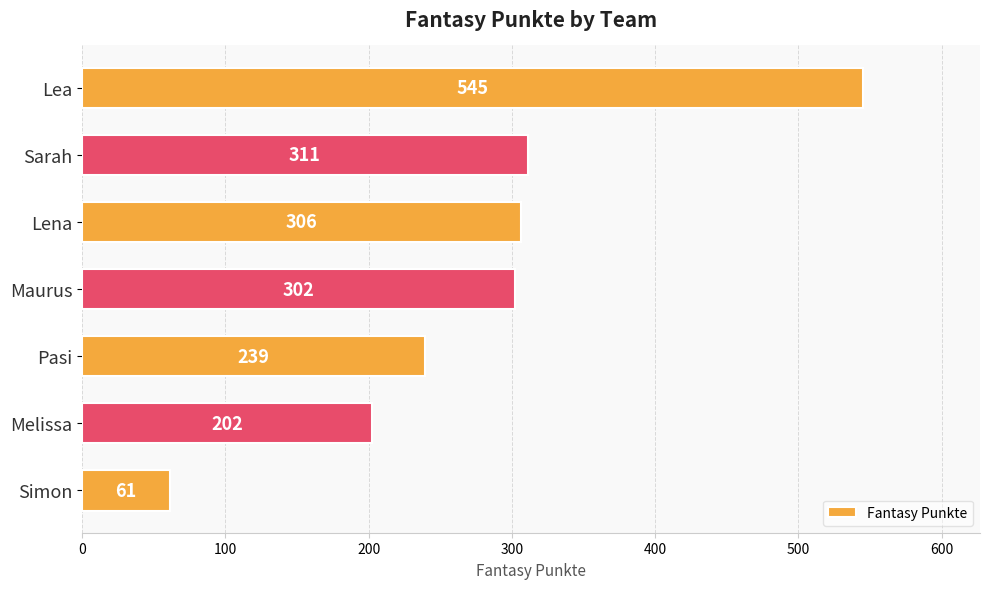

The chart shows a value of 306 at Lena. True or false?

True